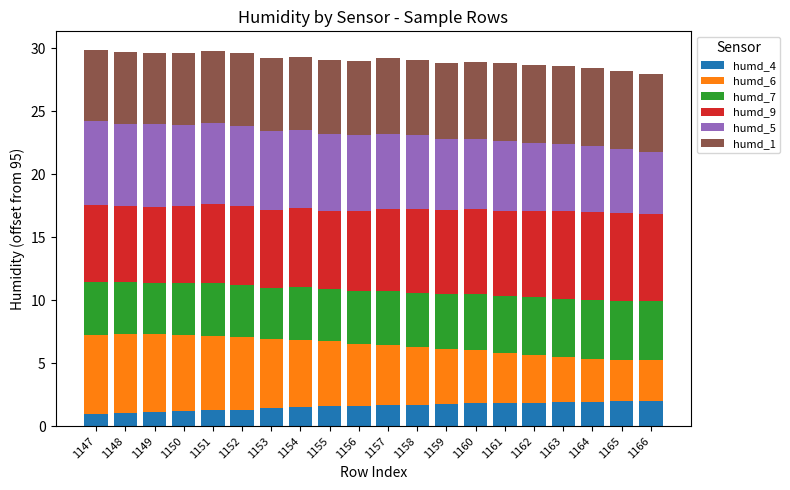

What is the total value across all series at 1152?

29.6